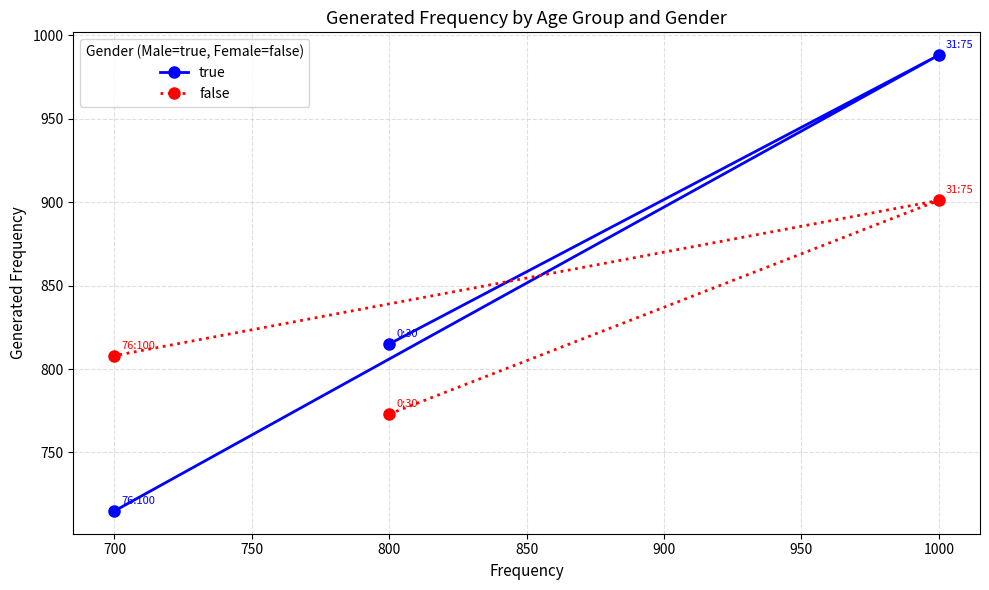

How many lines are shown in the chart?

2